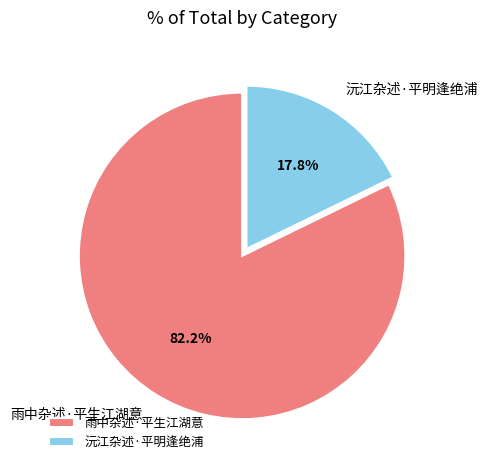

To the nearest percent, what is the difference between the 雨中杂述·平生江湖意 and 沅江杂述·平明逢绝浦 slice percentages?

64%